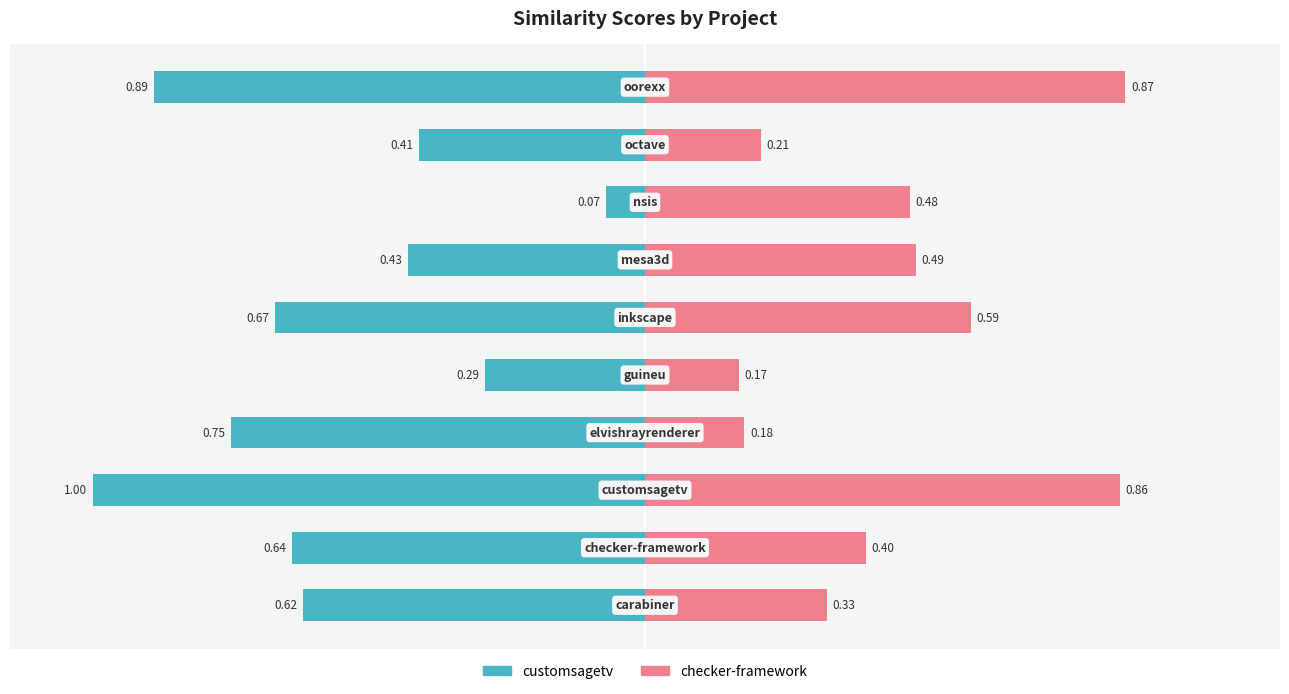

Which has a higher value, 1 or 7?

7